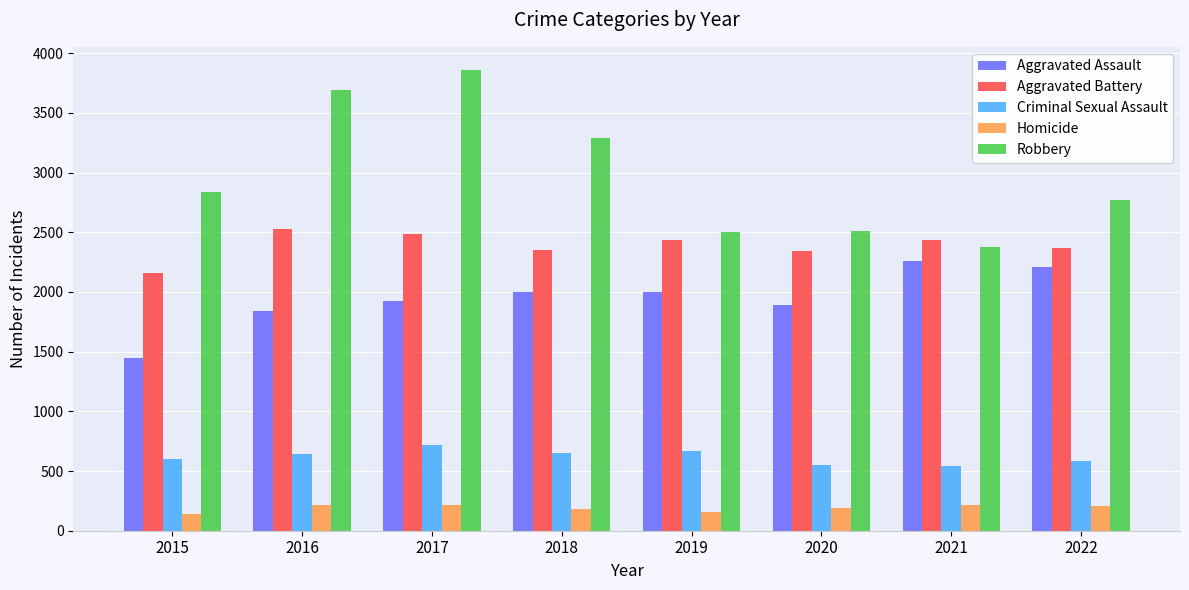

List the series in order of their peak value, highest first.

Robbery, Aggravated Battery, Aggravated Assault, Criminal Sexual Assault, Homicide